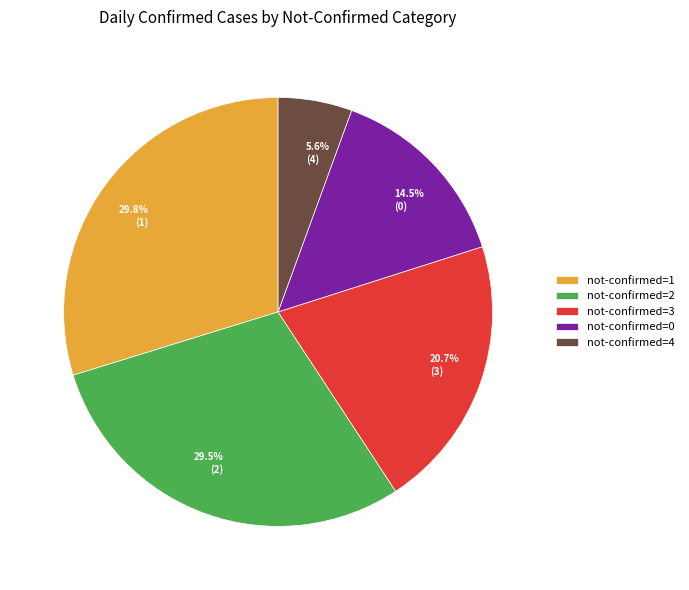

To the nearest percent, what is the difference between the largest and smallest slice percentages?

24%